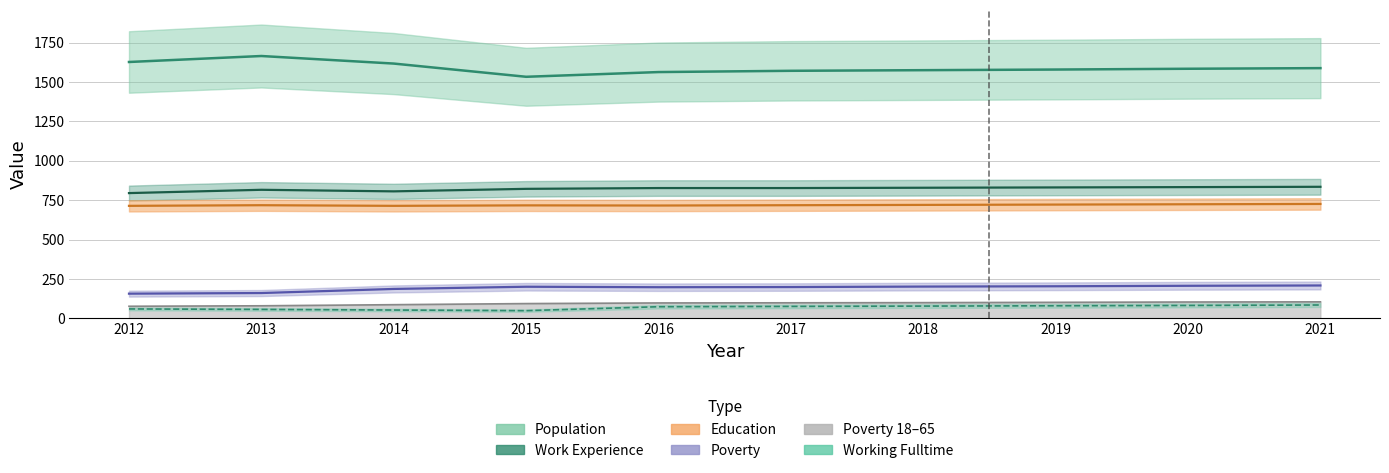

At how many categories does at least one series exceed 474?

10